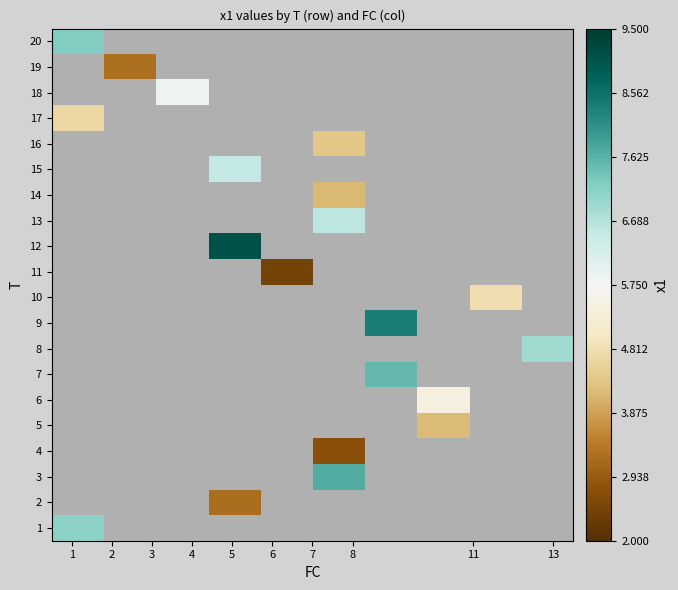

How many distinct data groups are displayed?

20